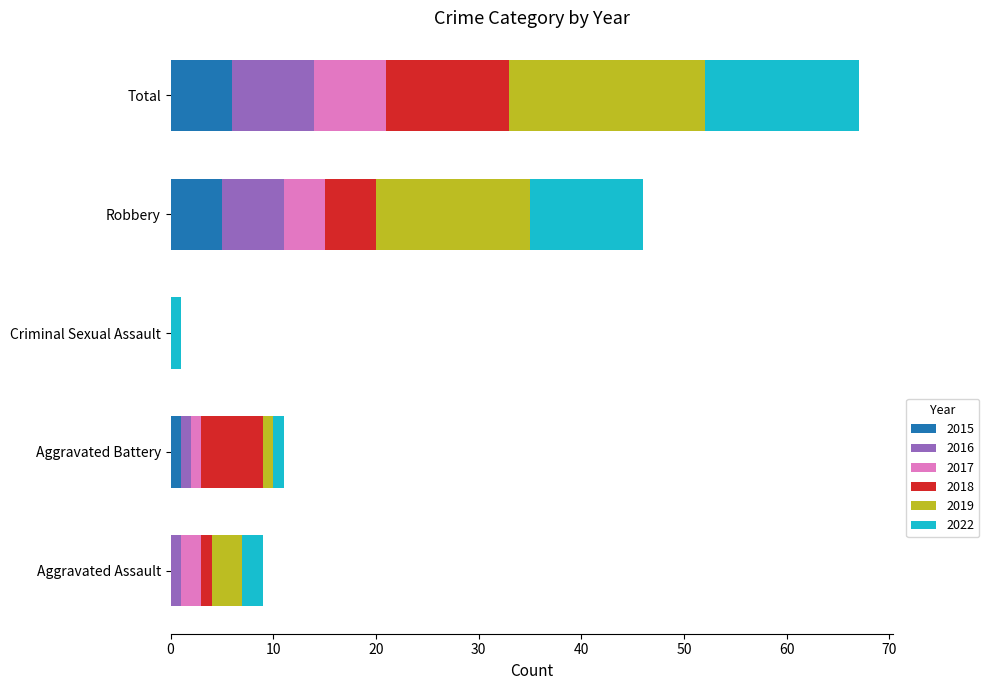

At which category is the sum across all series the highest?

Total